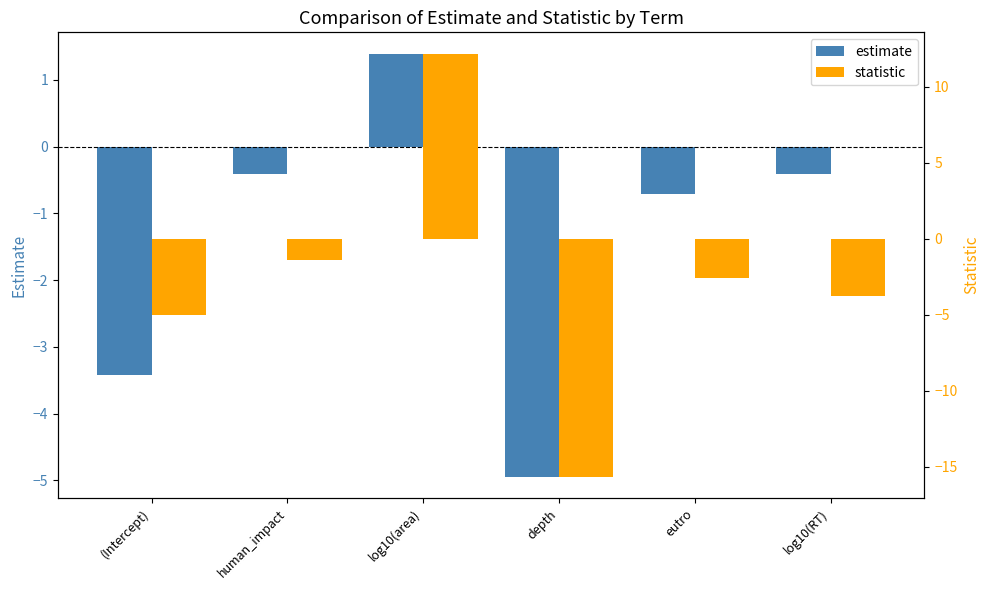

What is the average value of the statistic series?

-2.7